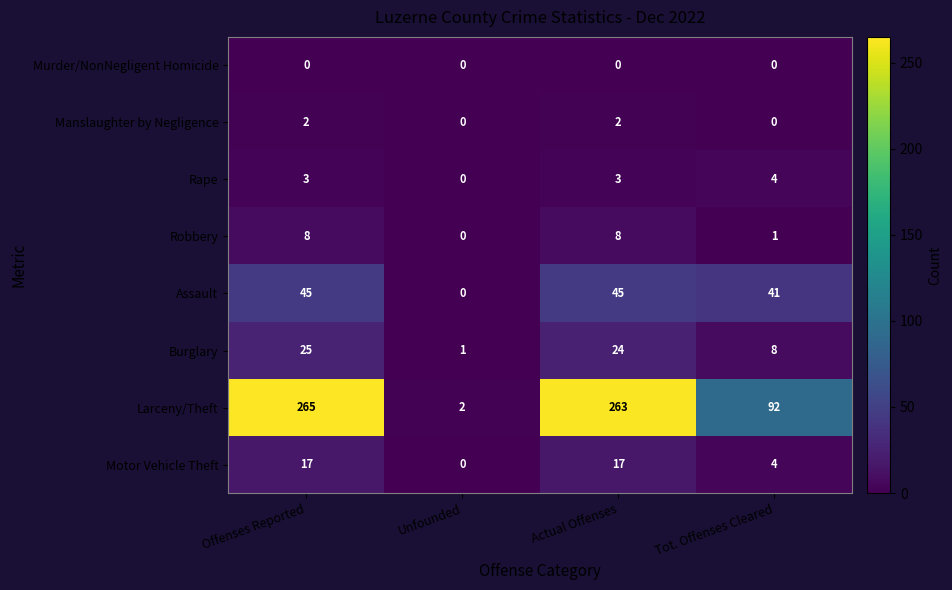

What is the sum of all Rape values?

10